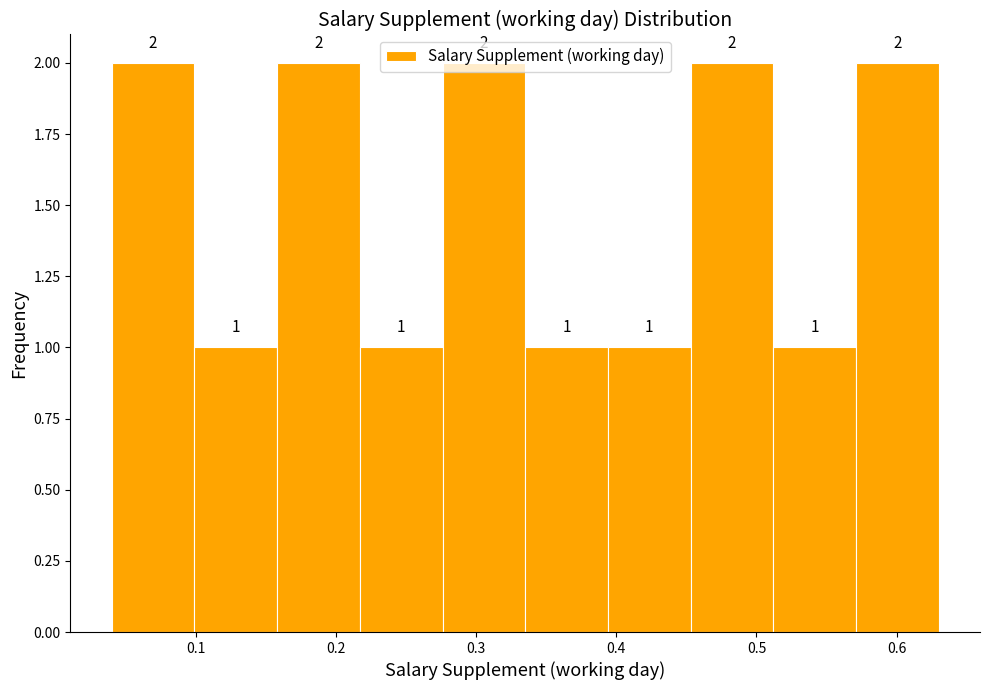

Reading left to right, transcribe this chart: for each bar, give the range it covers on the x-axis and its height. The bar edges are not printed on the chart, so give them approximately, as read against the axis.

0.040 to 0.099: 2
0.099 to 0.158: 1
0.158 to 0.217: 2
0.217 to 0.276: 1
0.276 to 0.335: 2
0.335 to 0.394: 1
0.394 to 0.453: 1
0.453 to 0.512: 2
0.512 to 0.571: 1
0.571 to 0.630: 2